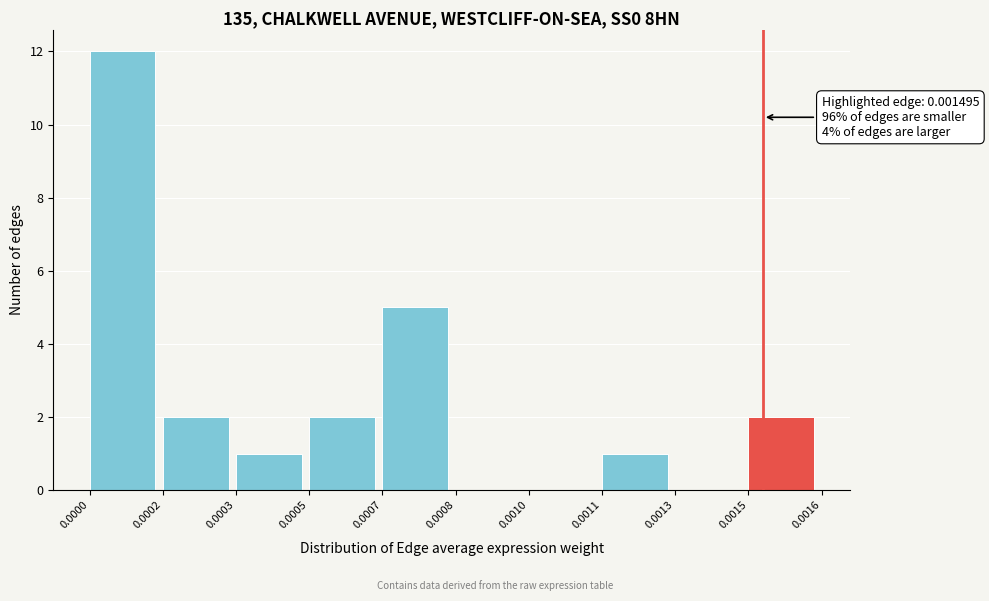

What is the maximum value shown in the chart?

12